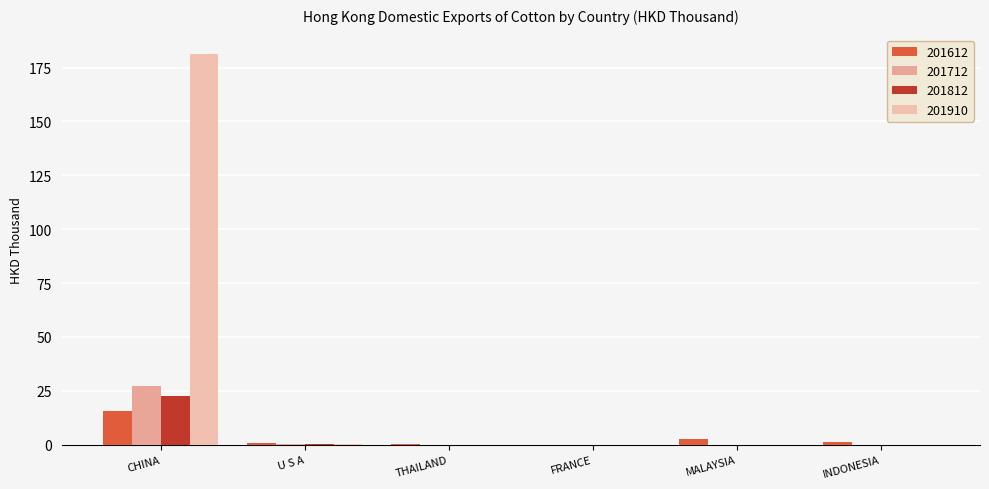

Reading left to right, extract all data points from this chart.

201612: CHINA=15.7	U S A=0.5	THAILAND=0.1	FRANCE=0.0	MALAYSIA=2.4	INDONESIA=1.2
201712: CHINA=27.0	U S A=0.0	THAILAND=0.0	FRANCE=0.0	MALAYSIA=0.0	INDONESIA=0.0
201812: CHINA=22.6	U S A=0.3	THAILAND=0.0	FRANCE=0.0	MALAYSIA=0.0	INDONESIA=0.0
201910: CHINA=181.2	U S A=0.2	THAILAND=0.0	FRANCE=0.0	MALAYSIA=0.0	INDONESIA=0.0